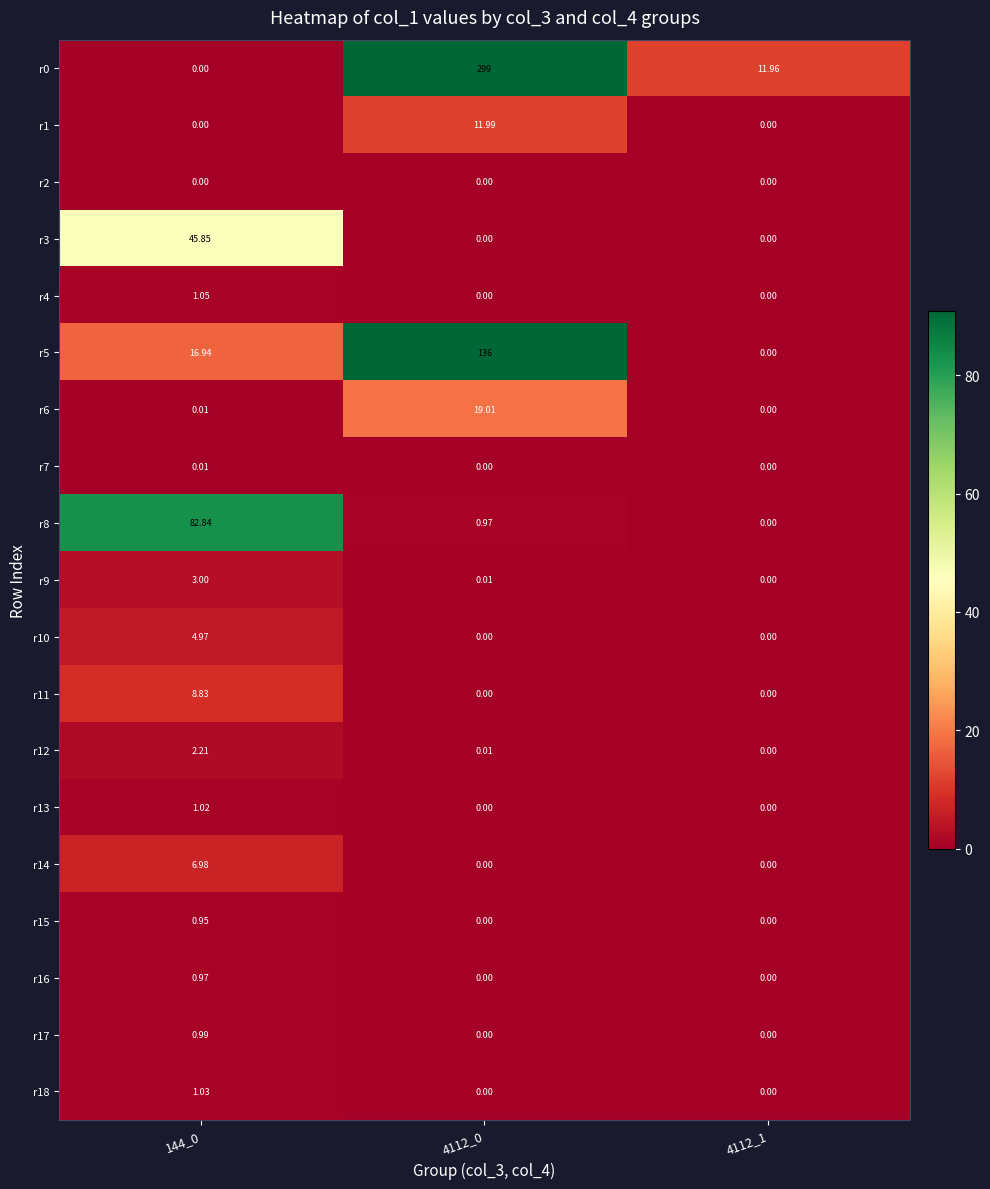

Is the value of r17 at 4112_1 greater than the value of r5 at 144_0?

No